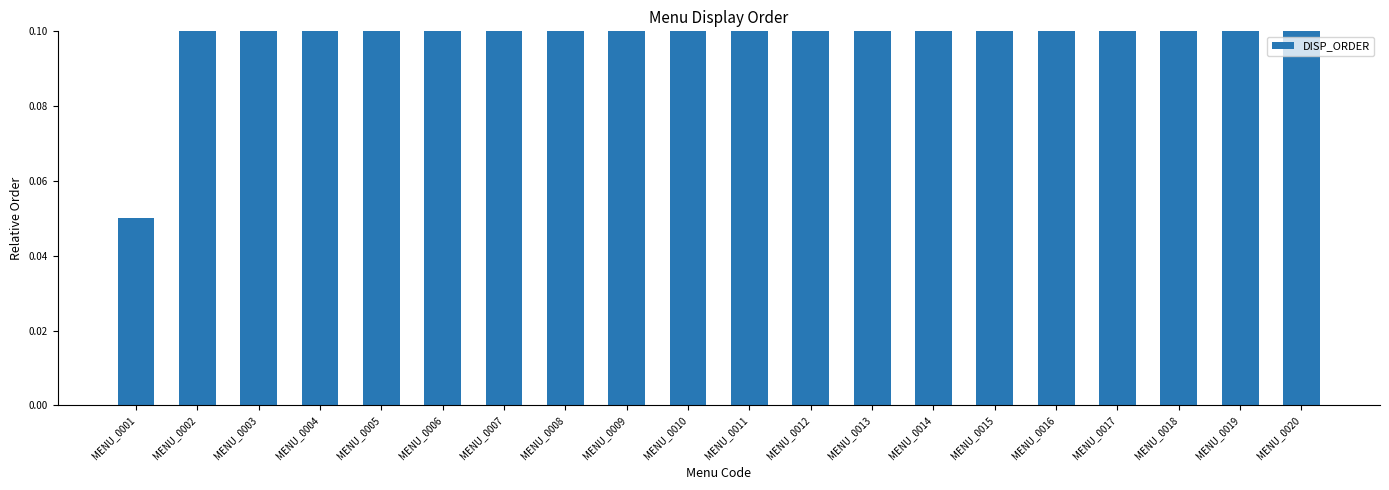

What is the change in value from MENU_0002 to MENU_0020?

+0.9